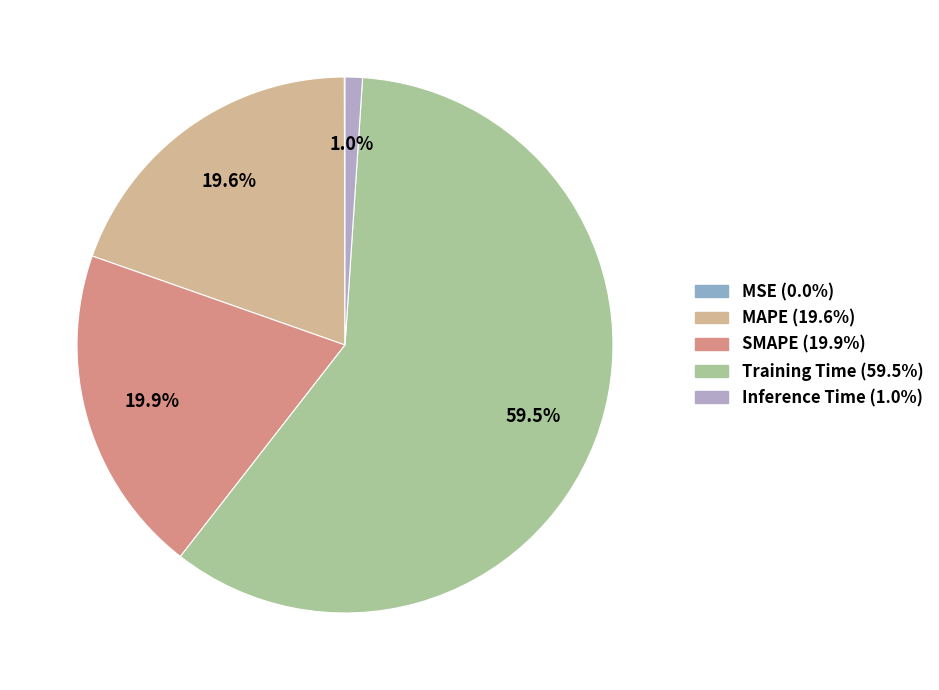

Do Inference Time and MAPE together represent more than half of the pie?

No